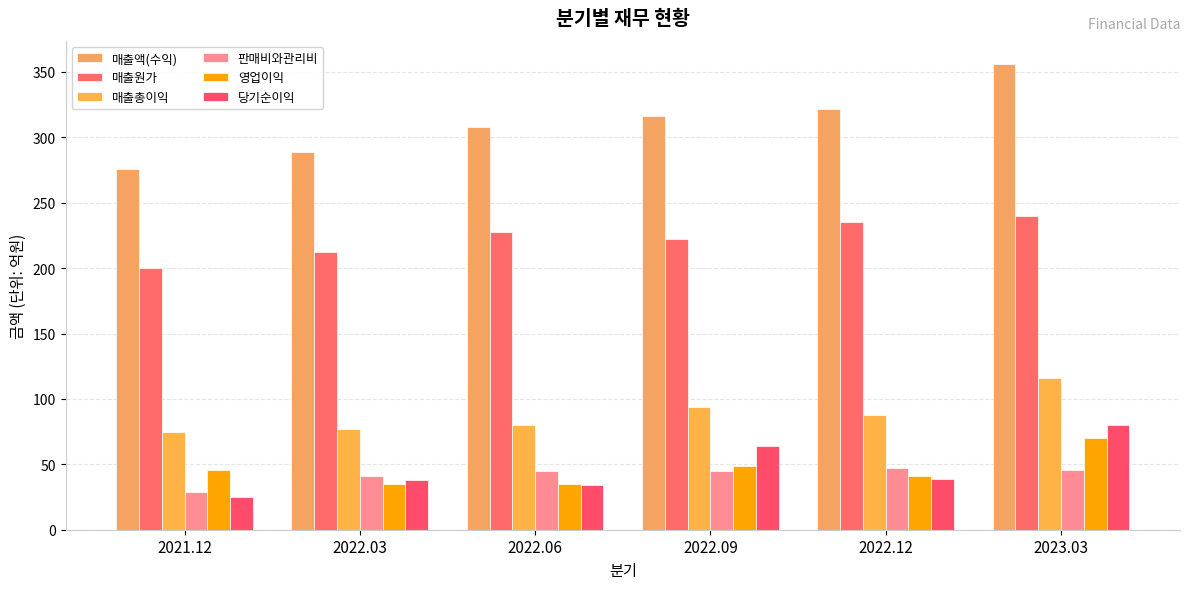

How many groups of bars are there?

6